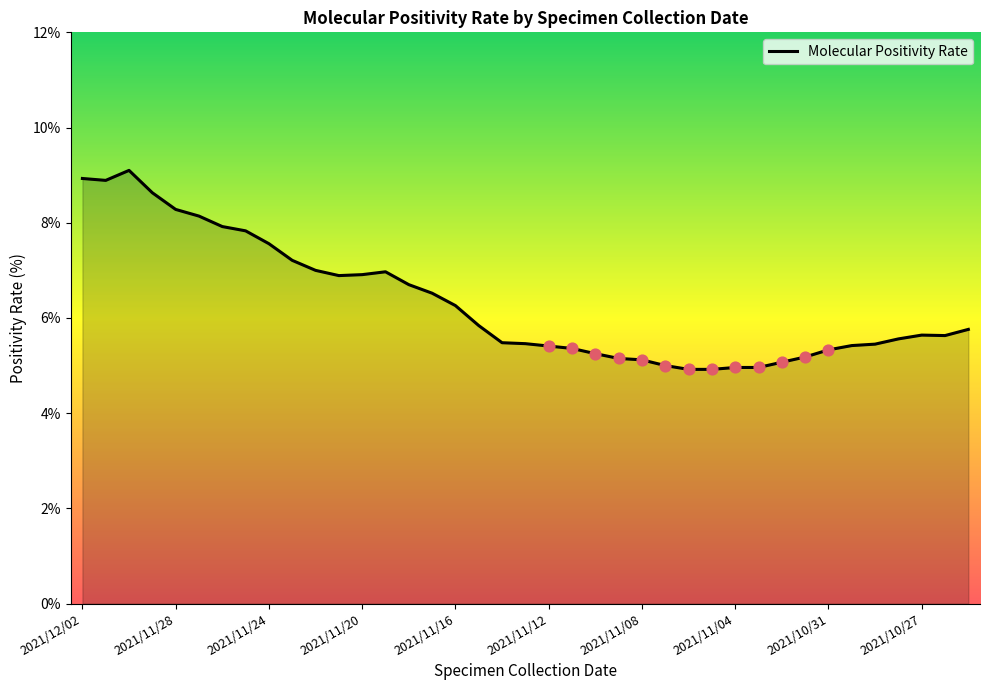

What is the smallest value displayed?

4.9